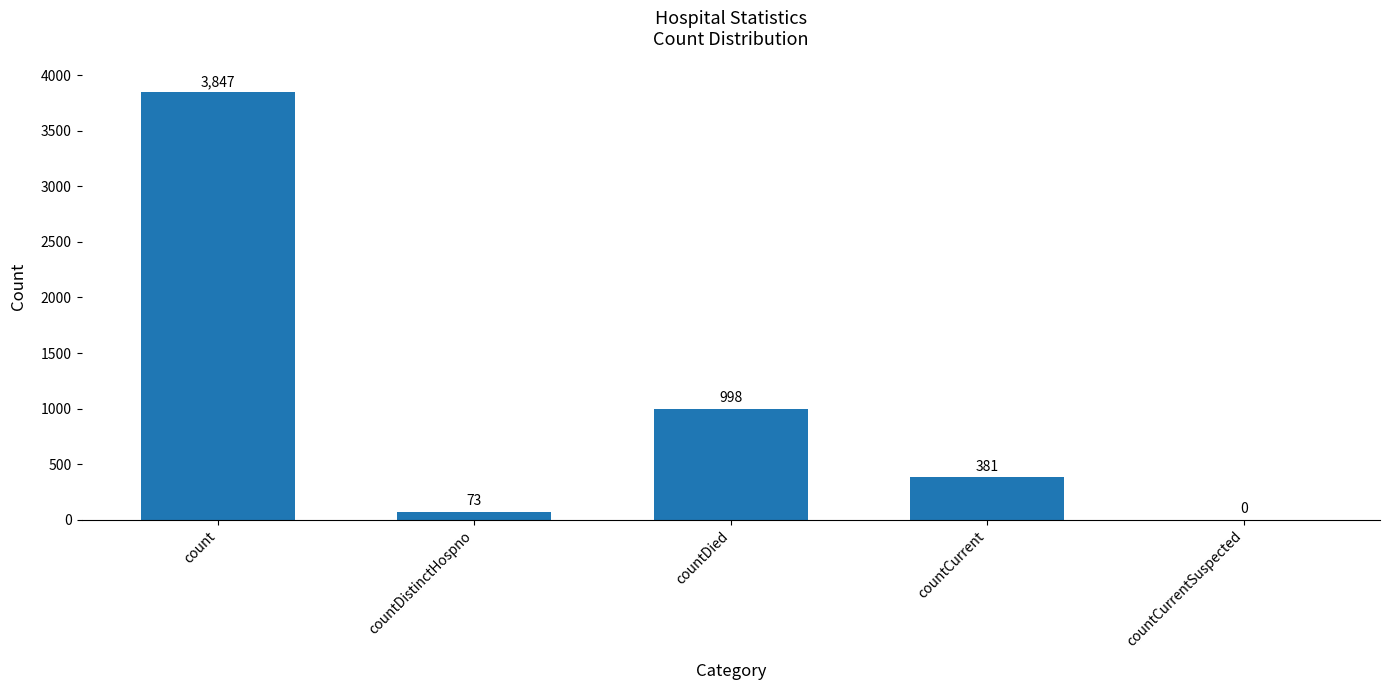

Which has a higher value, countDied or countCurrentSuspected?

countDied